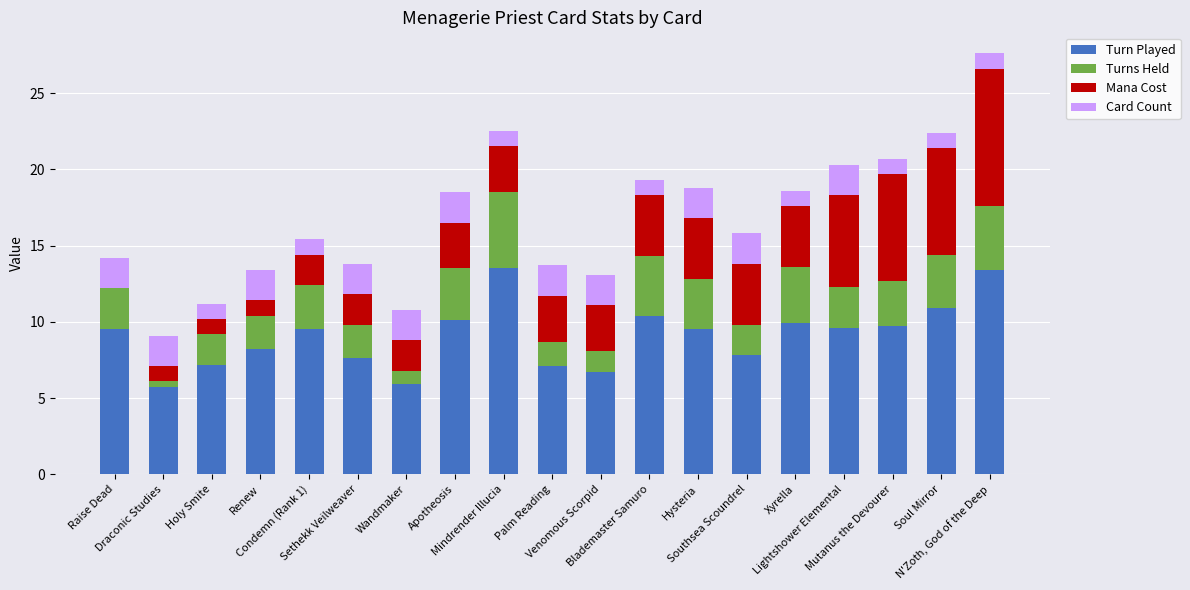

Are the bars grouped side by side (vs. stacked)?

No